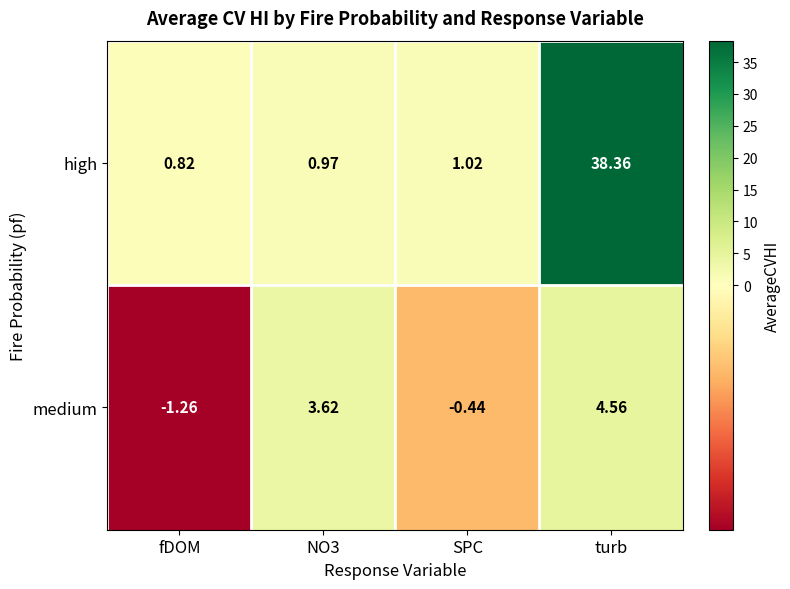

At which label does high first exceed 1?

SPC